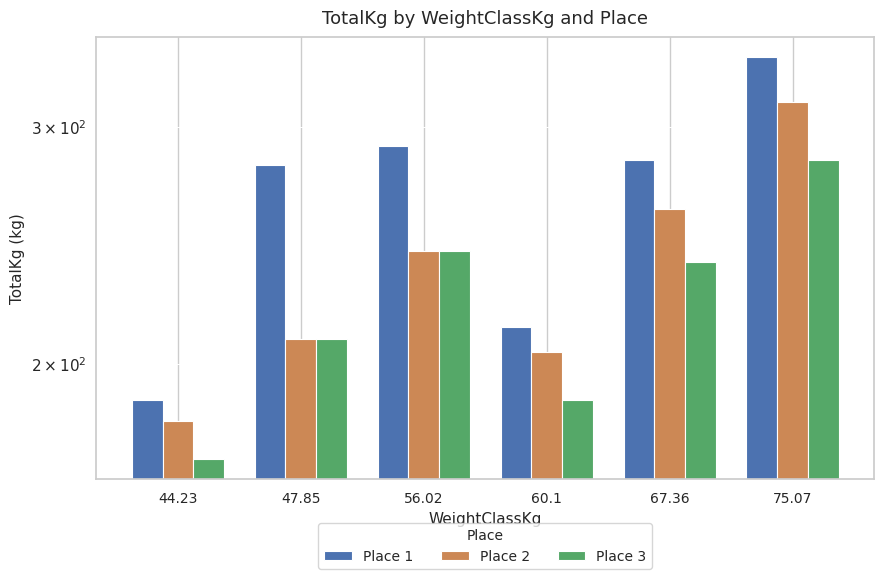

At which category does the chart reach its minimum across all series?

44.23